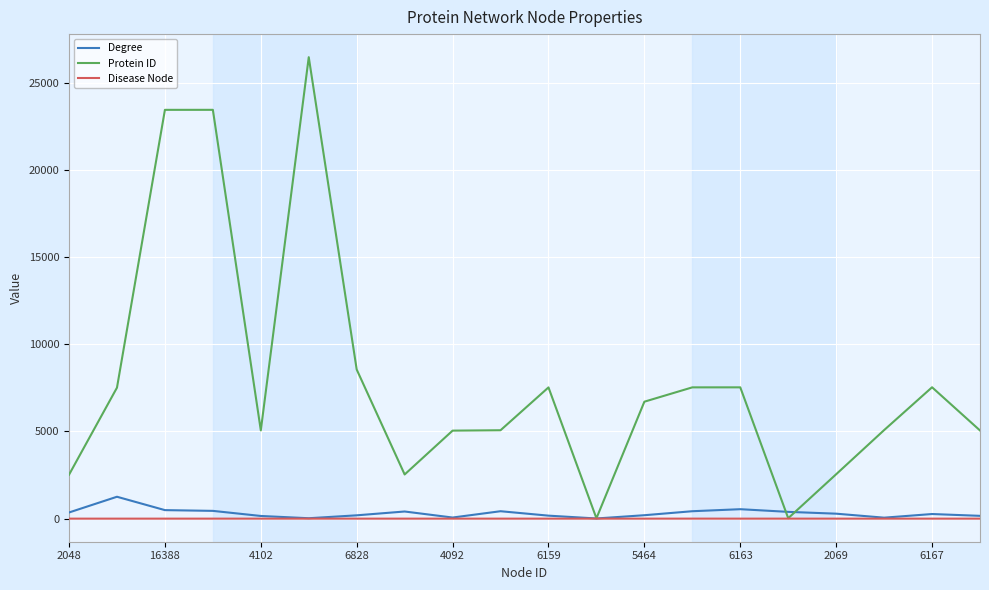

Count the number of data series in this chart.

3